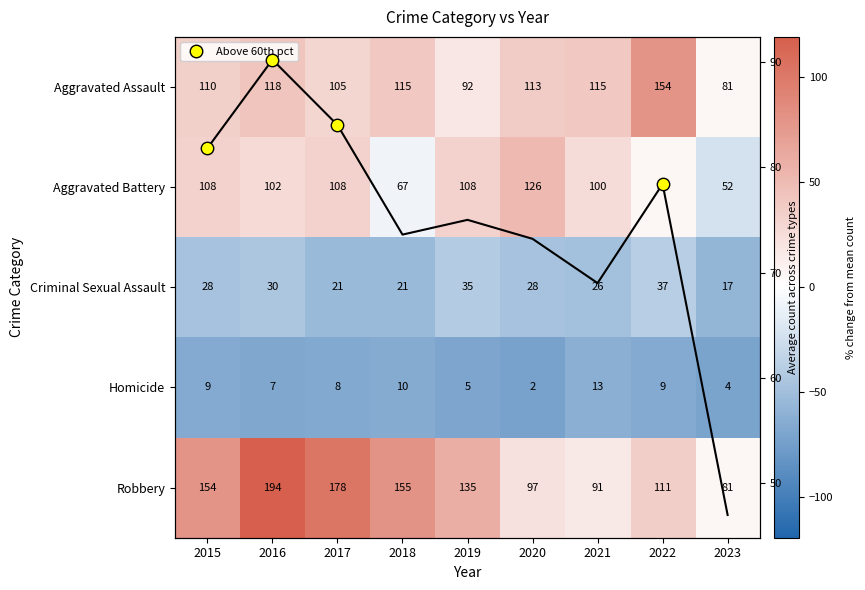

What is the maximum value shown in the chart?

119.3